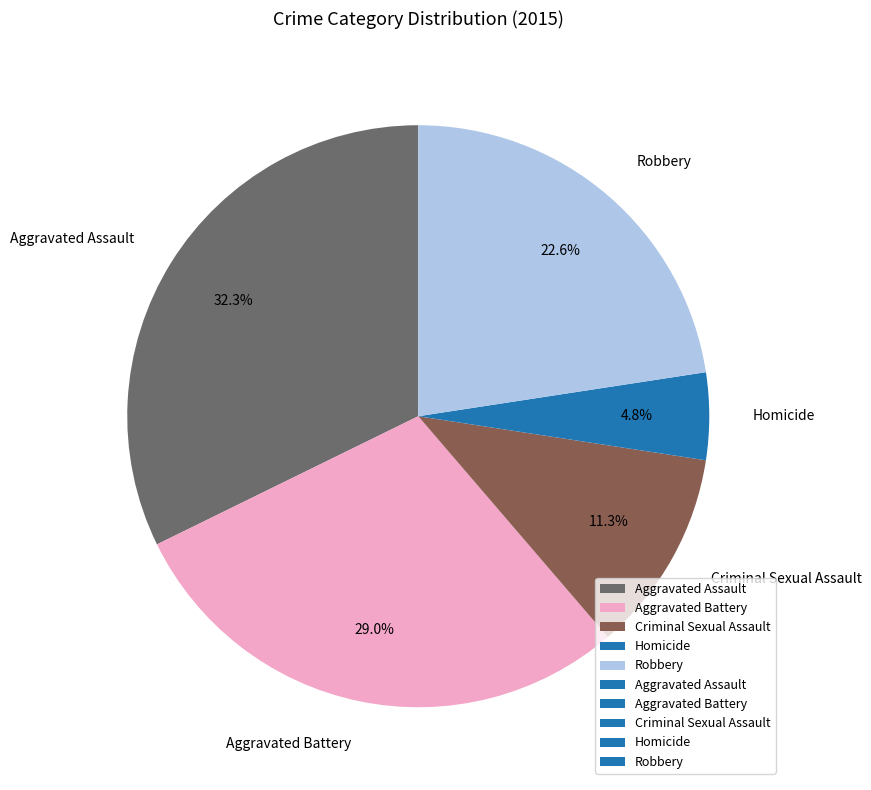

What is the smallest slice in the pie chart?

Homicide